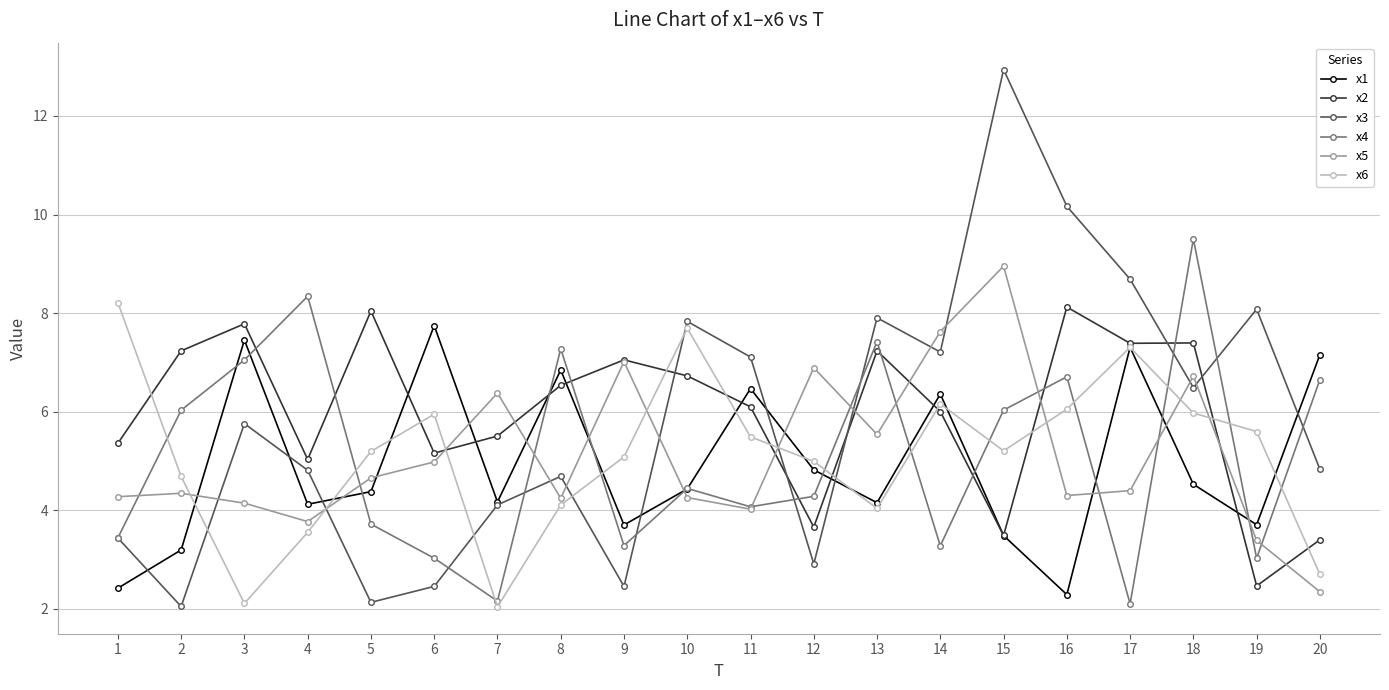

What is the highest value of the x4 series?

9.5